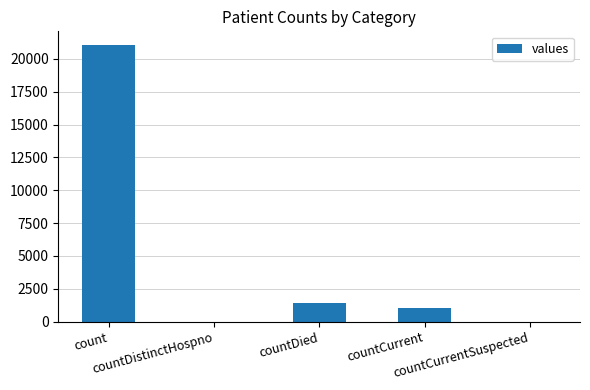

What is the sum of all values?

23461